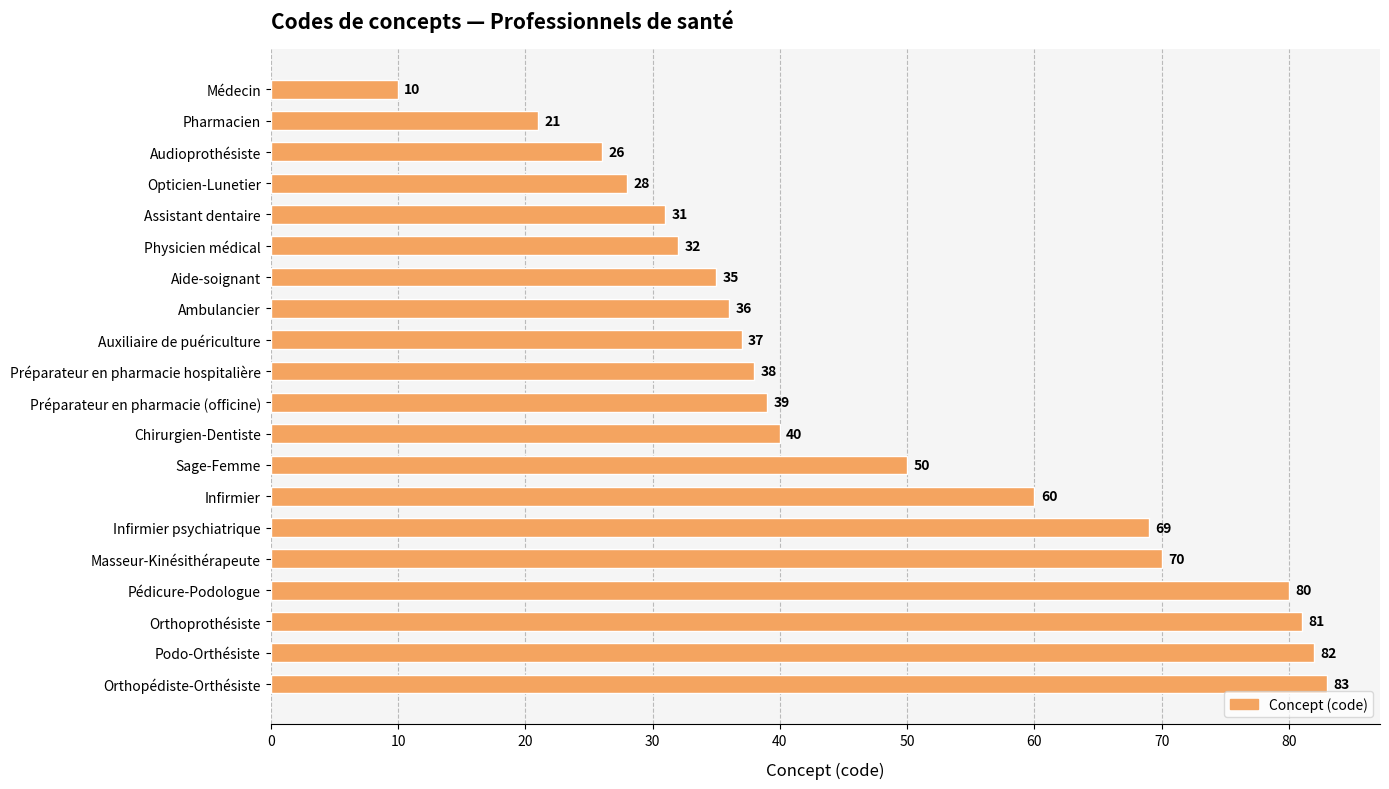

What is the difference between the maximum and minimum values?

73